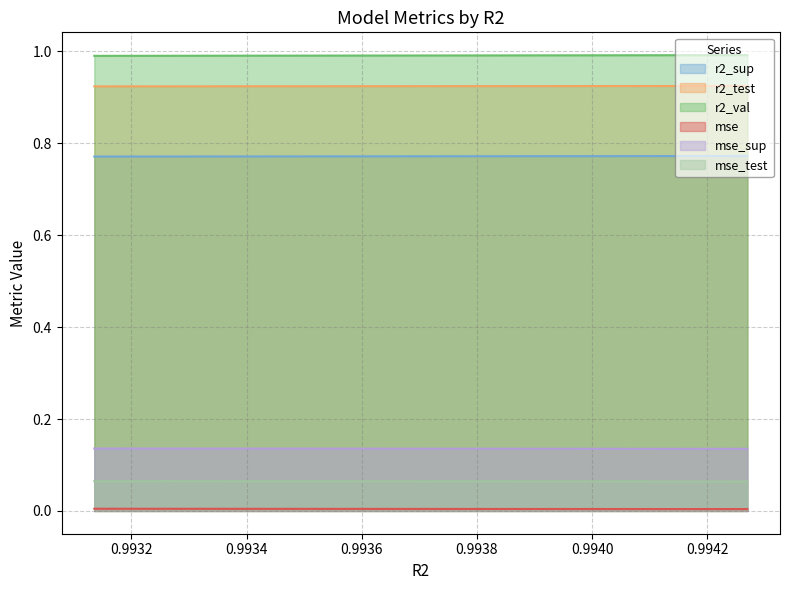

What is the value of the r2_test point at the 1st from the left?

0.9